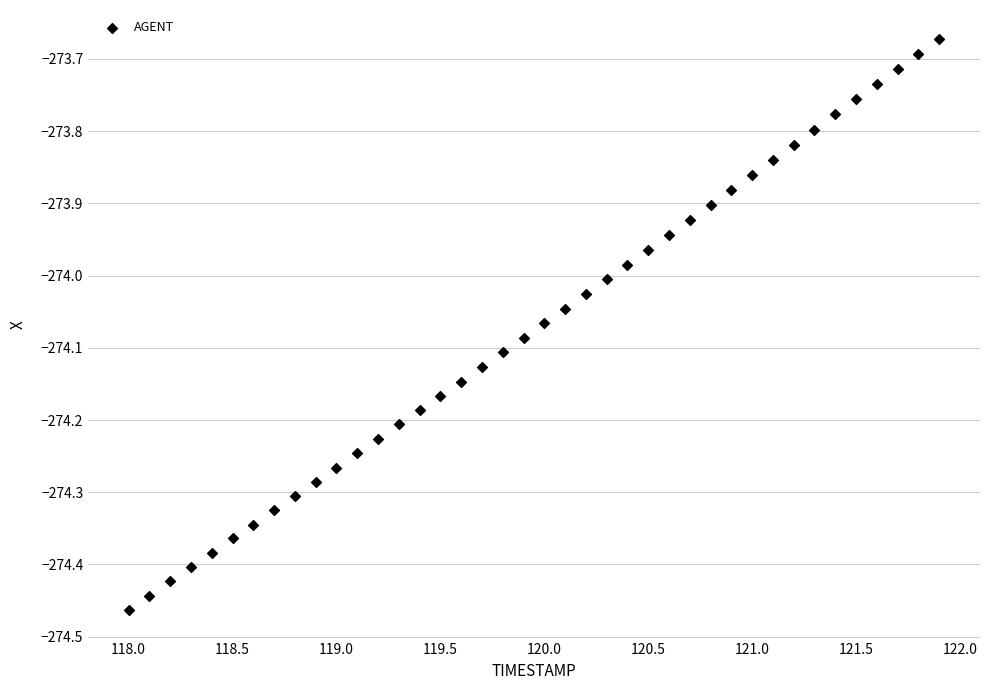

What is the range of Y values (max minus min)?

0.8